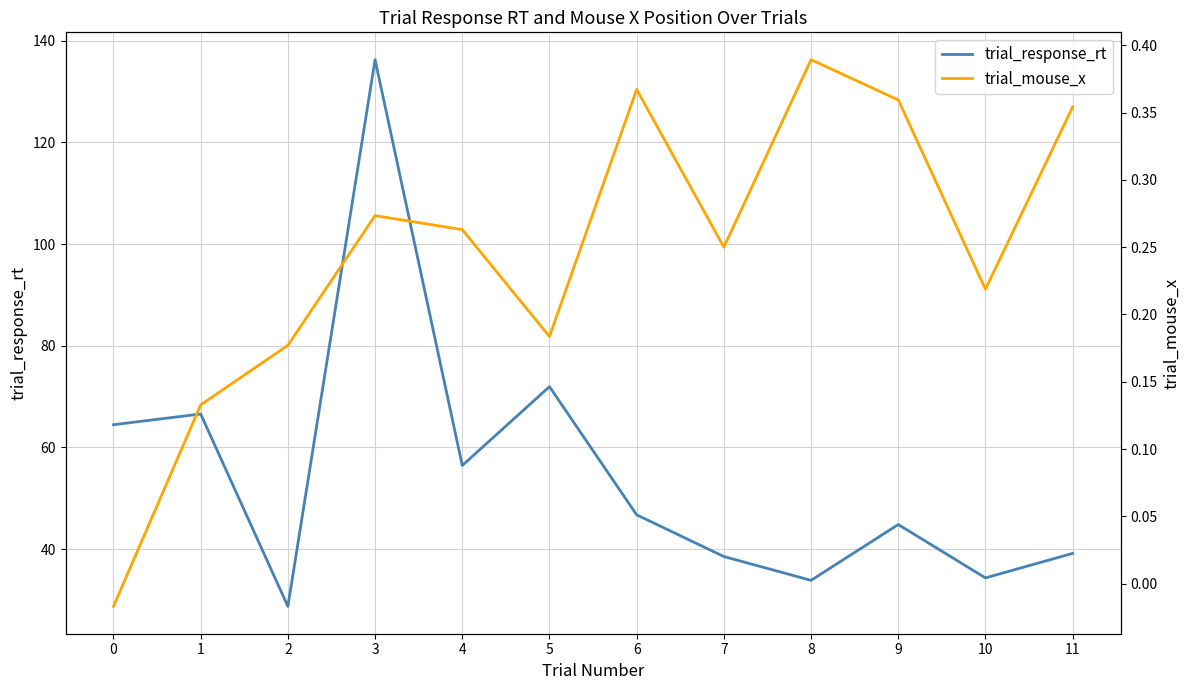

Where is the first local minimum for trial_response_rt?

2